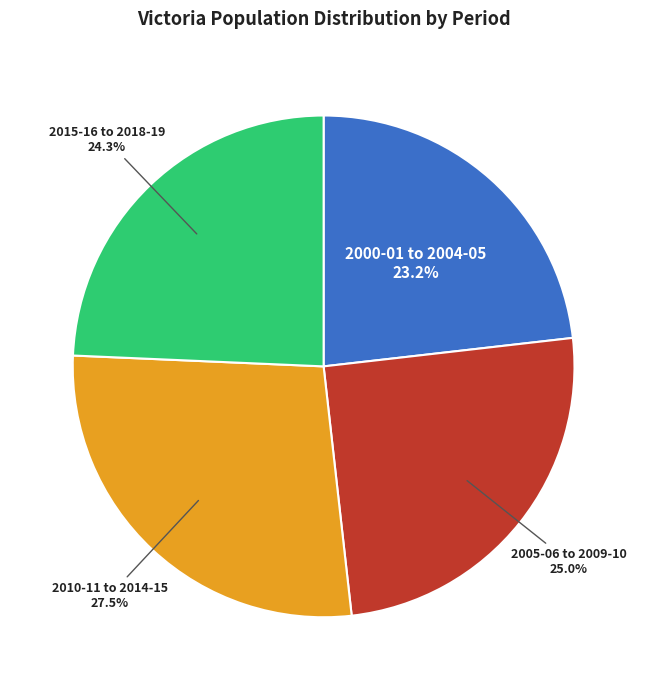

To the nearest percent, what is the difference between the largest and smallest slice percentages?

4%